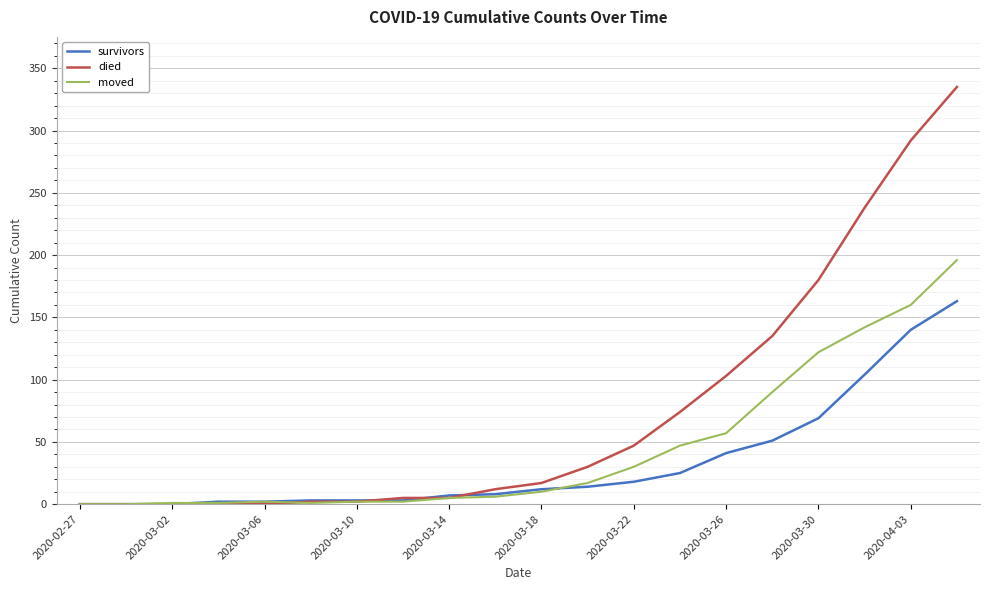

Which series has the widest spread of values?

died